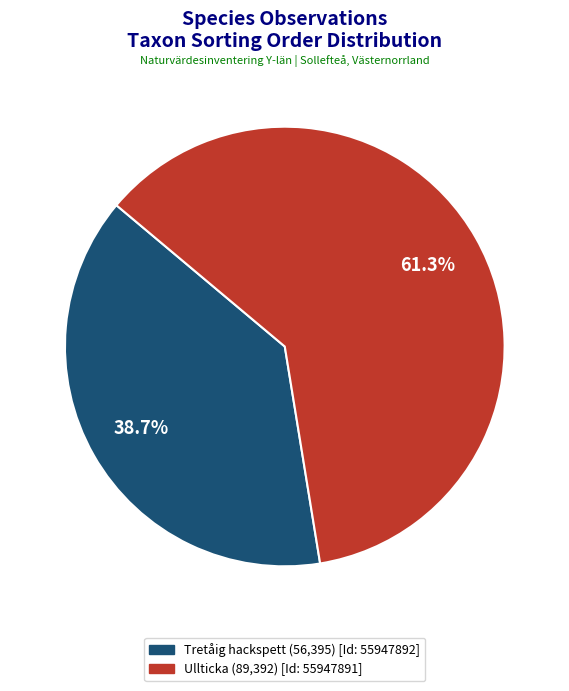

To the nearest percent, what is the average slice percentage?

50%